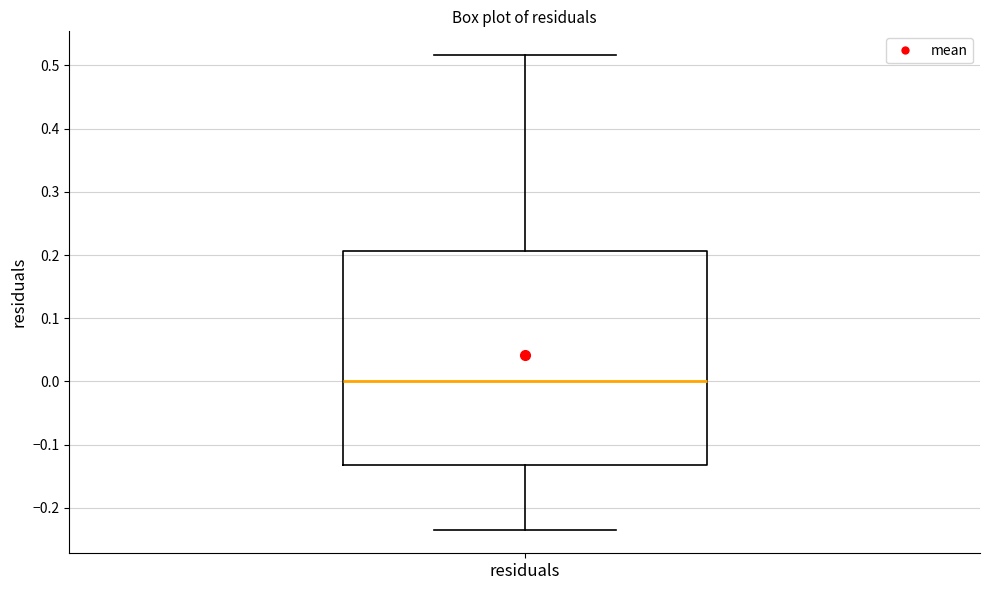

Transcribe this box plot: give where the median line is, the range the box spans, and where the two whiskers end, as read against the y-axis. The values are not printed on the chart, so give them approximately, as read against the axis.

median 0.00, box -0.13 to 0.21, whiskers -0.23 to 0.52